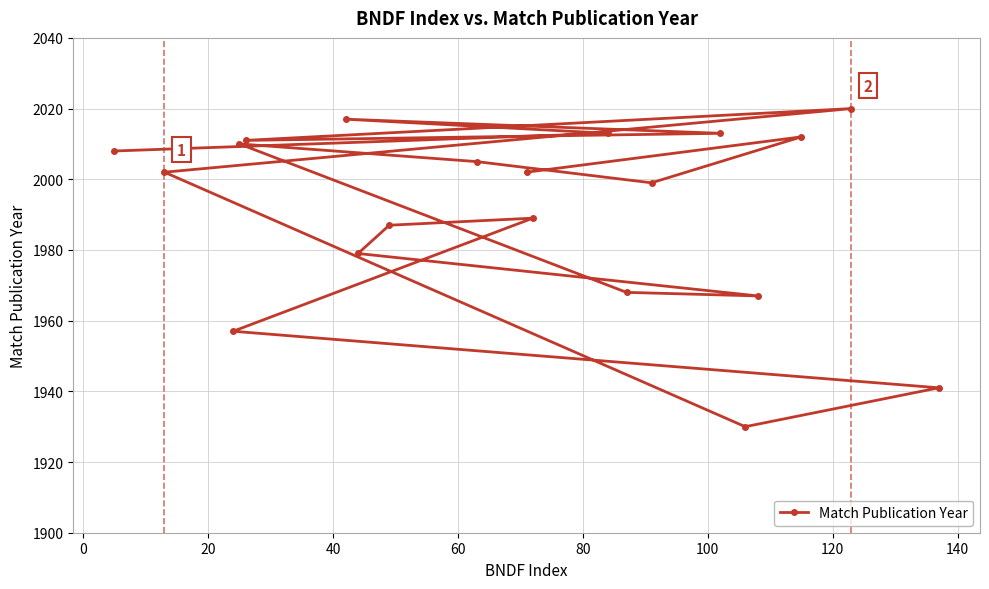

How many points are lower than both their immediate neighbors (excluding endpoints)?

4